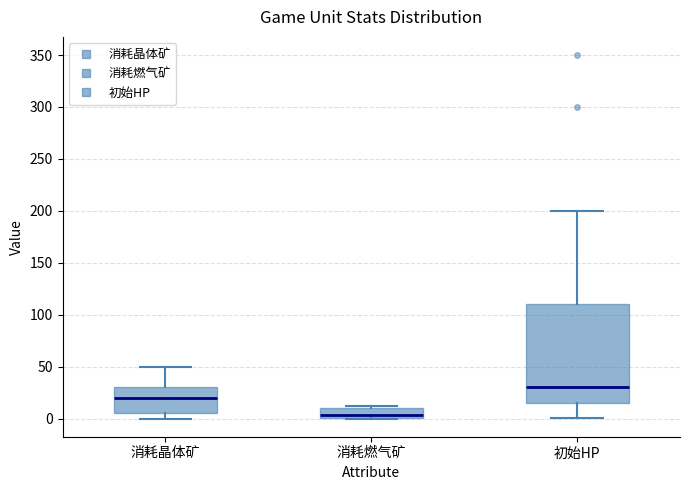

Where does the median line of the box for 消耗燃气矿 sit on the y-axis? The values are not printed on the chart, so give them approximately, as read against the axis.

5